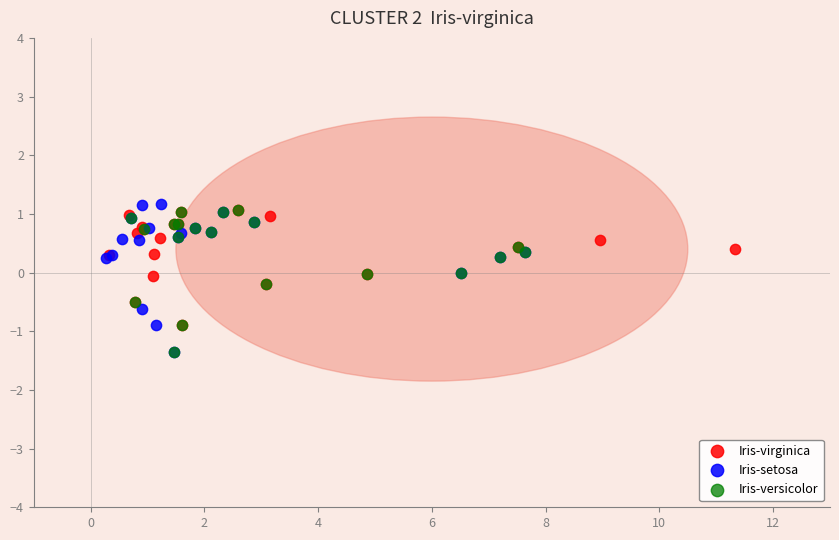

Which series has the largest Y range (max minus min)?

Iris-setosa